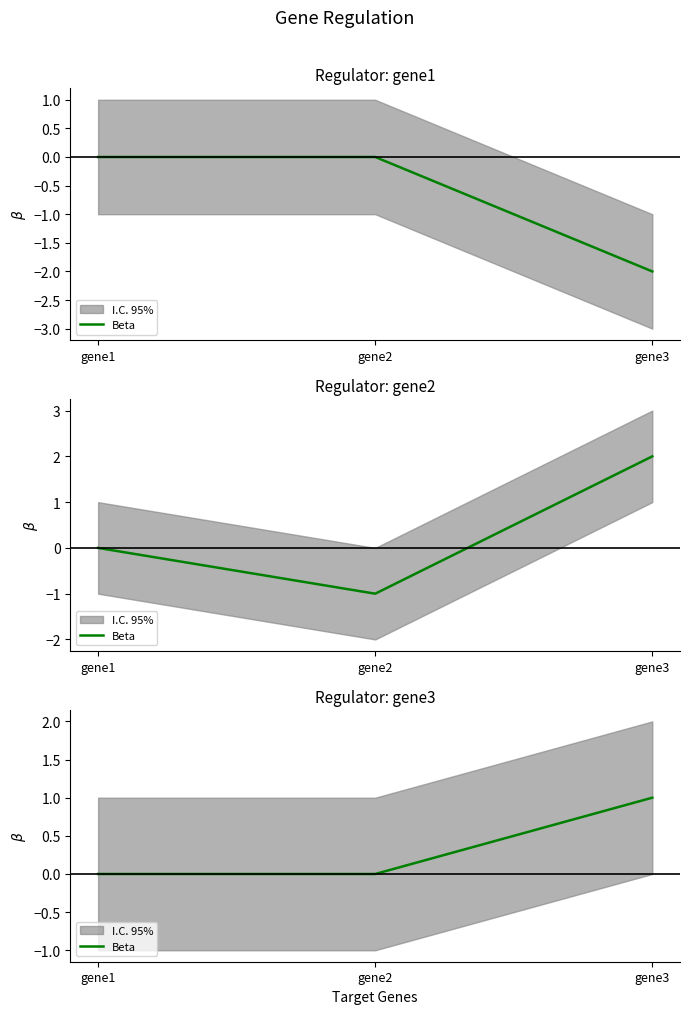

What is the difference between the maximum and minimum values?

1